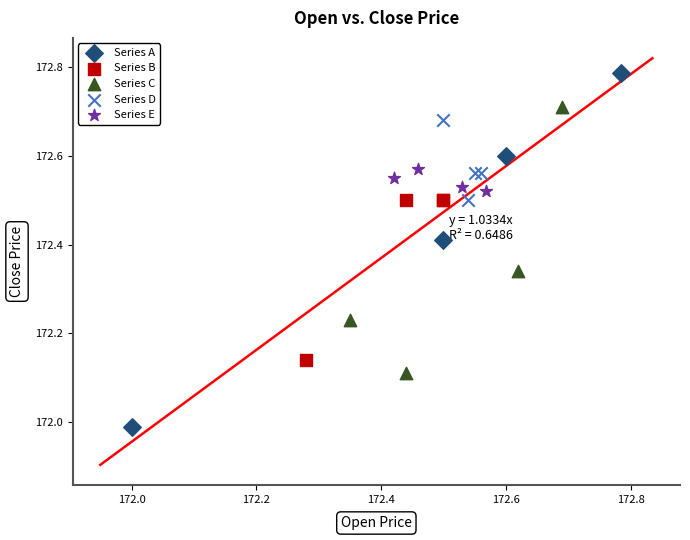

Which series has the widest spread of Y values?

Series A